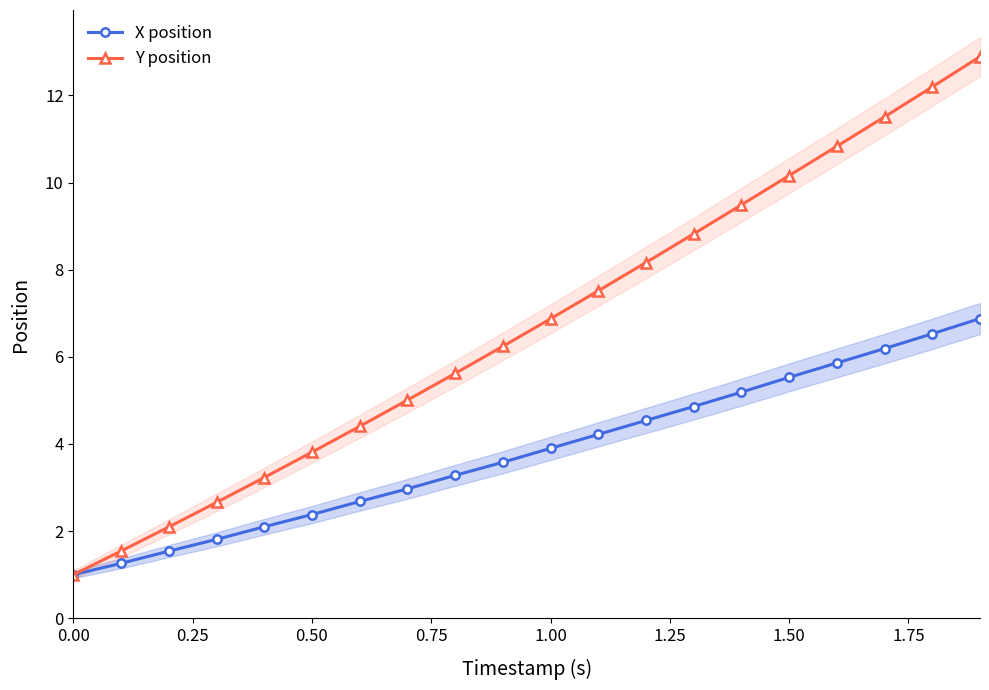

What is the maximum value for Y position?

12.9